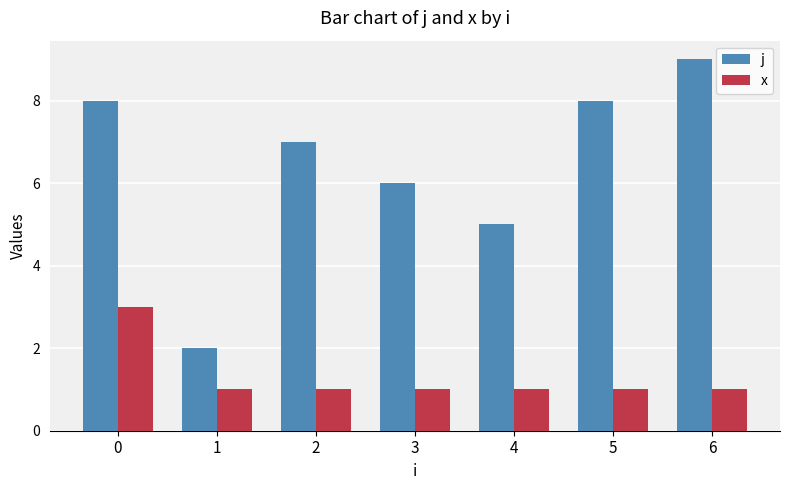

Reading right to left, what are all the values shown in this chart?

j: 9	8	5	6	7	2	8
x: 1	1	1	1	1	1	3